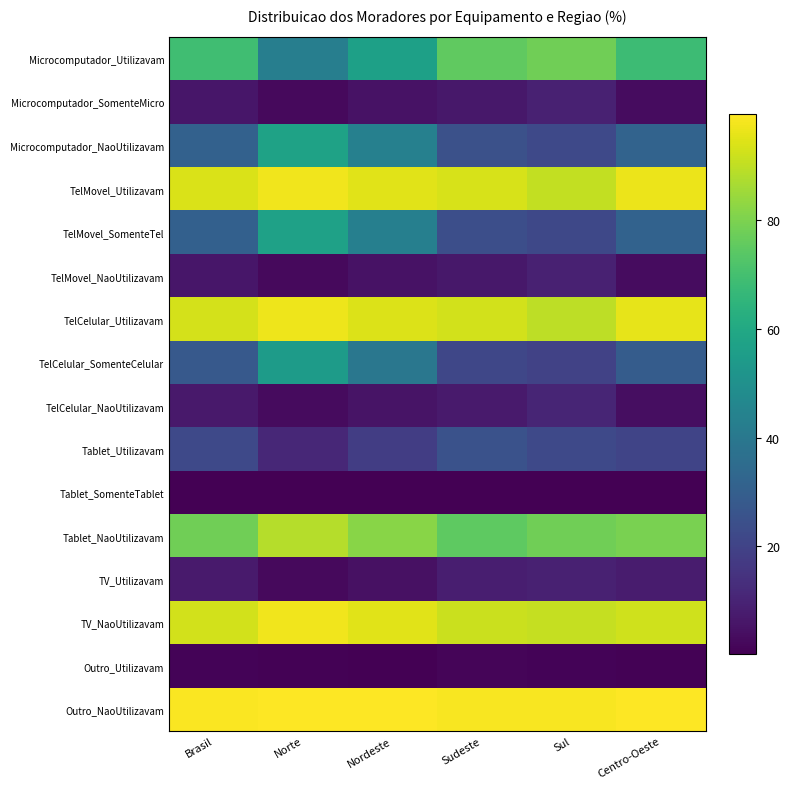

How many series are shown in this chart?

16